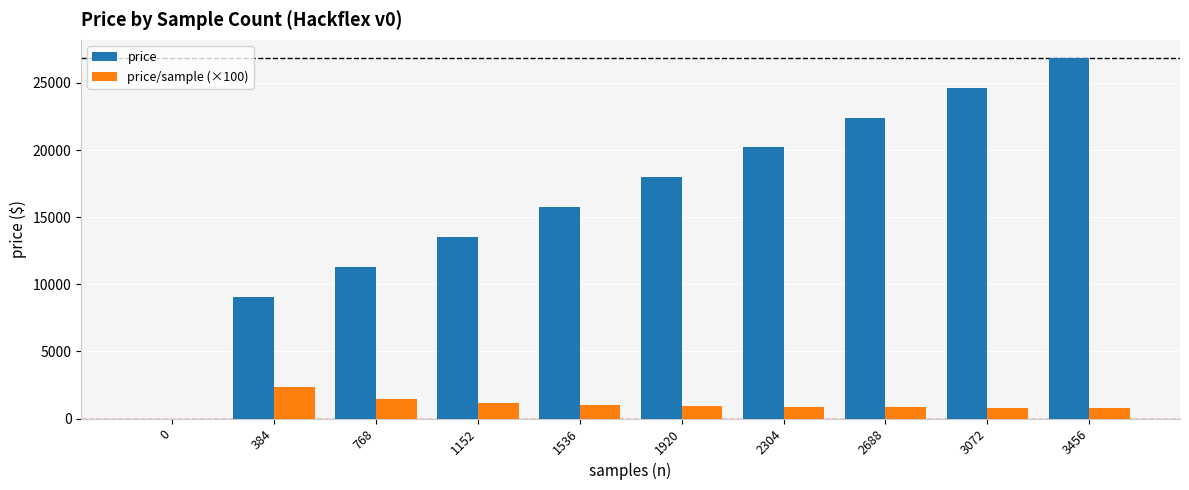

What is the total value across all series at 2688?

23248.2